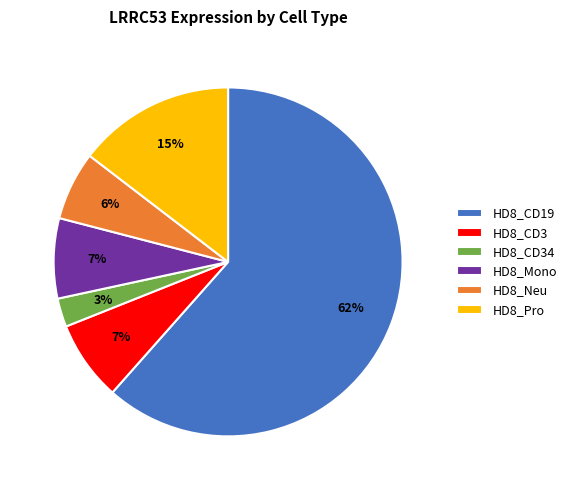

Do HD8_CD3 and HD8_Neu together represent more than half of the pie?

No